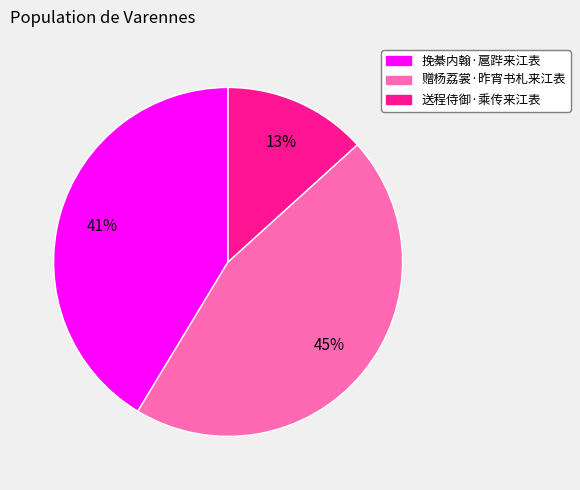

What percentage is the 挽綦内翰·扈跸来江表 slice, to the nearest percent?

41%